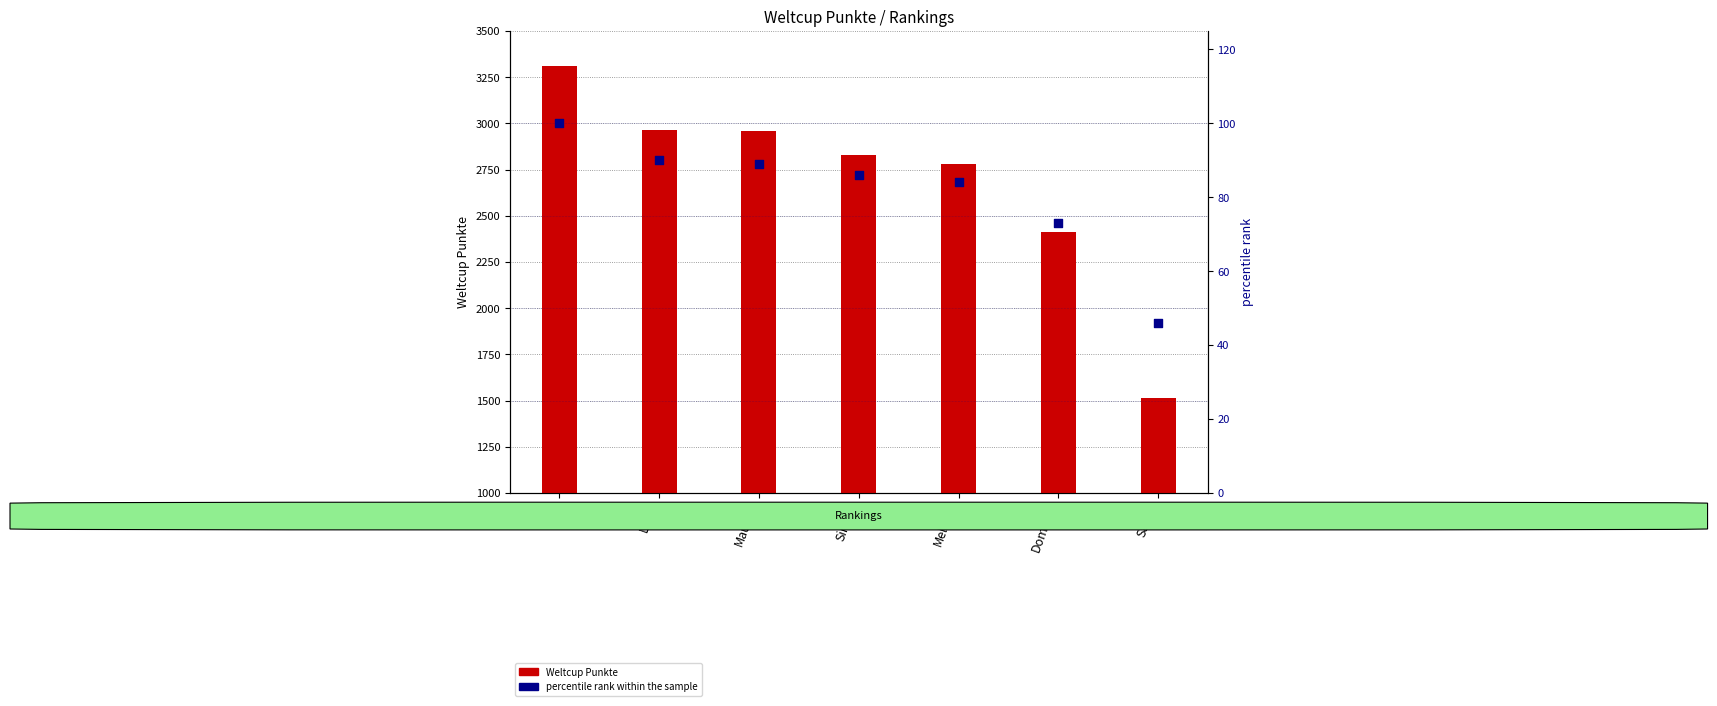

Which series reaches the minimum Y coordinate?

percentile rank within the sample